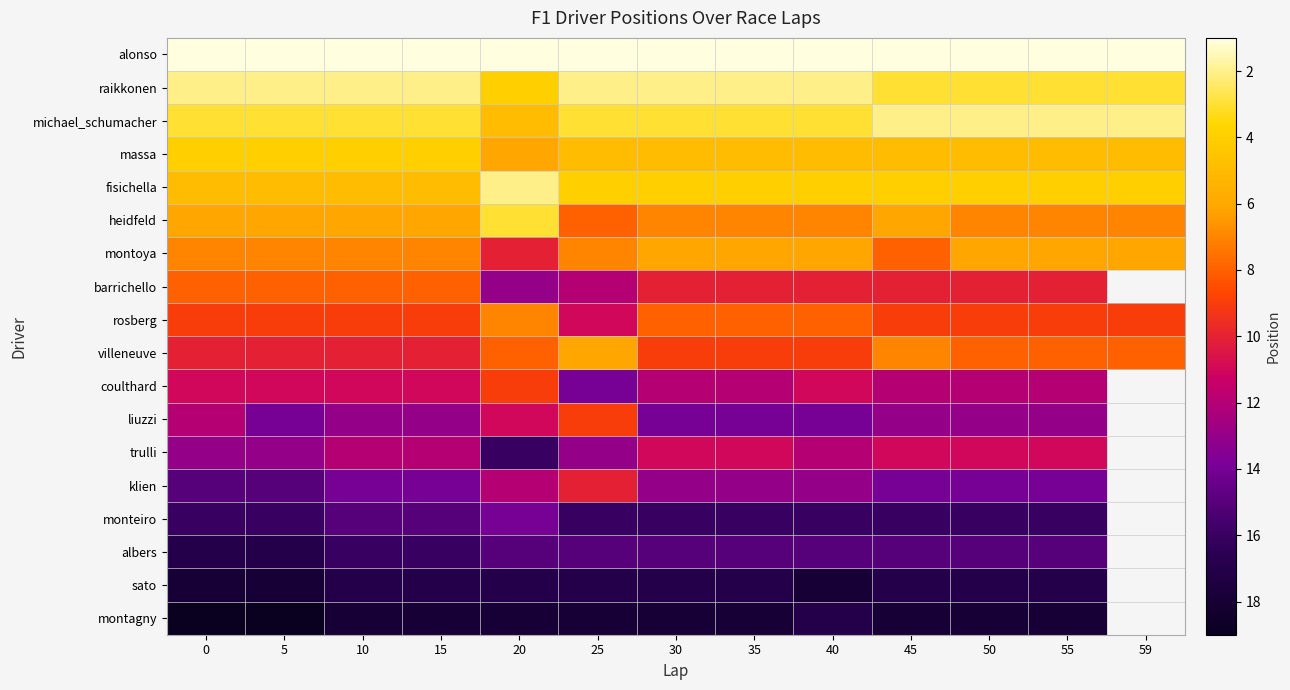

At which label does montoya first exceed 7?

20